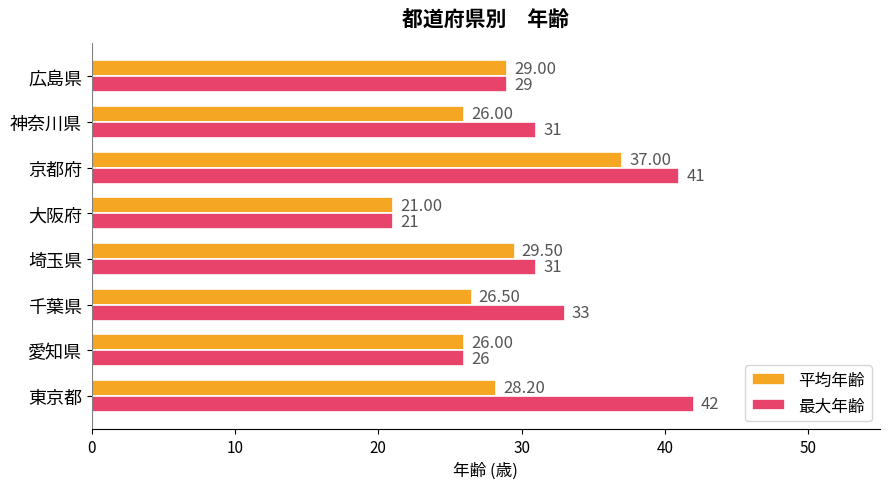

What is the difference between the highest and lowest values at 神奈川県?

5.0